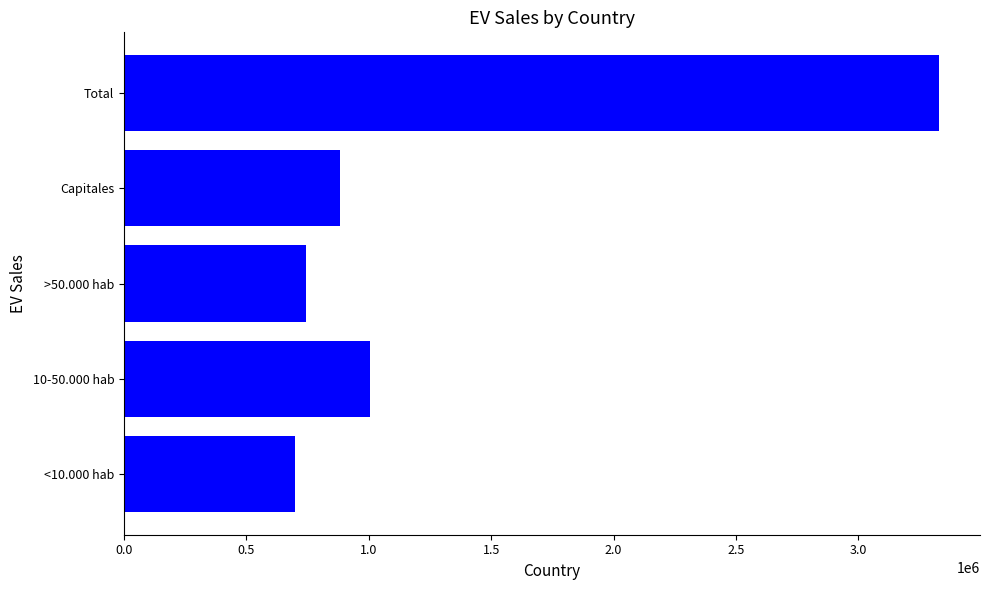

How many bars are there in total?

5